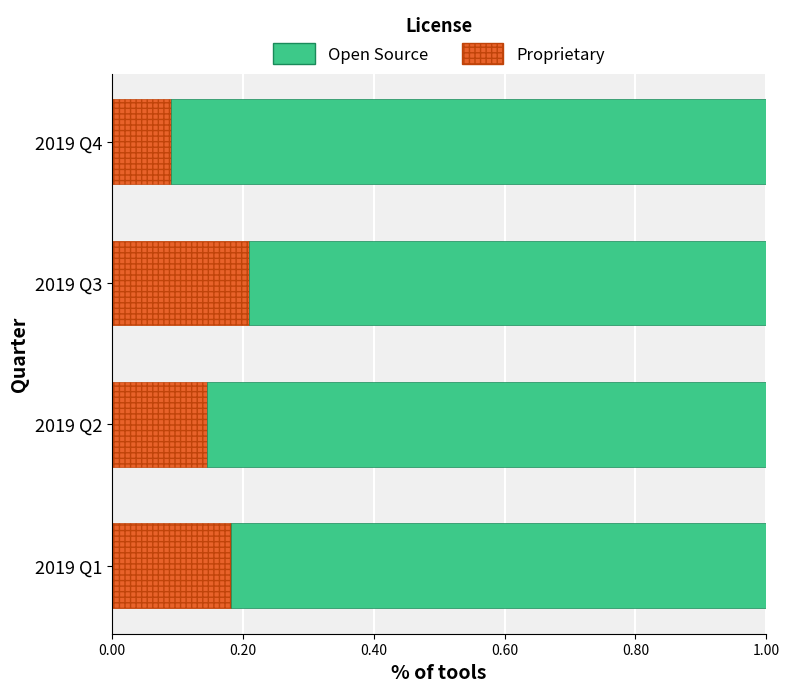

At which label does Proprietary reach its minimum?

2019 Q4